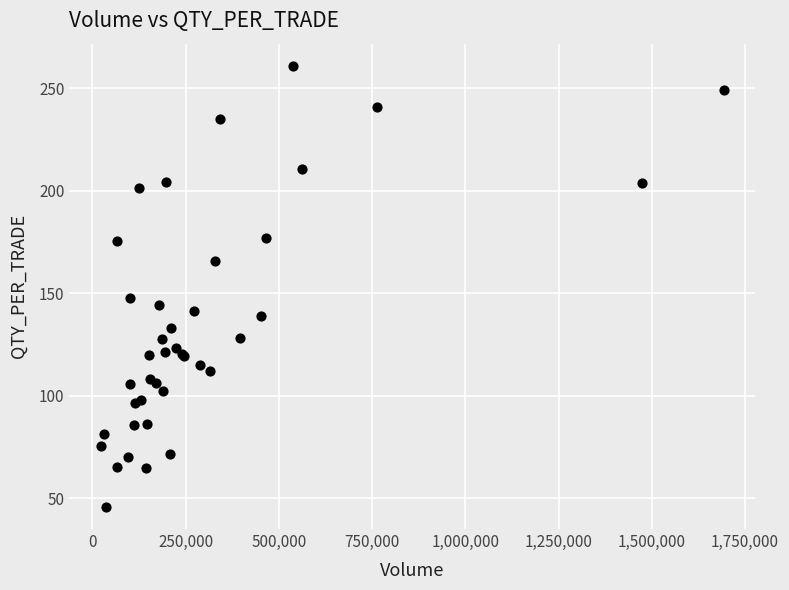

What Y value in the scatter plot is closest to 153?

147.8